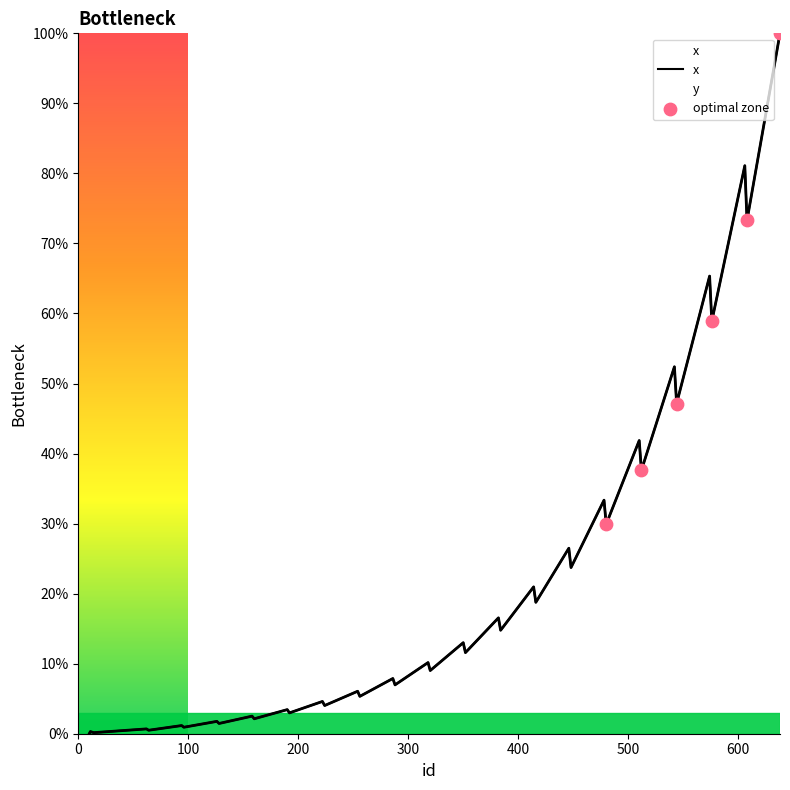

What is the change in value from 382 to 414?

+4.4